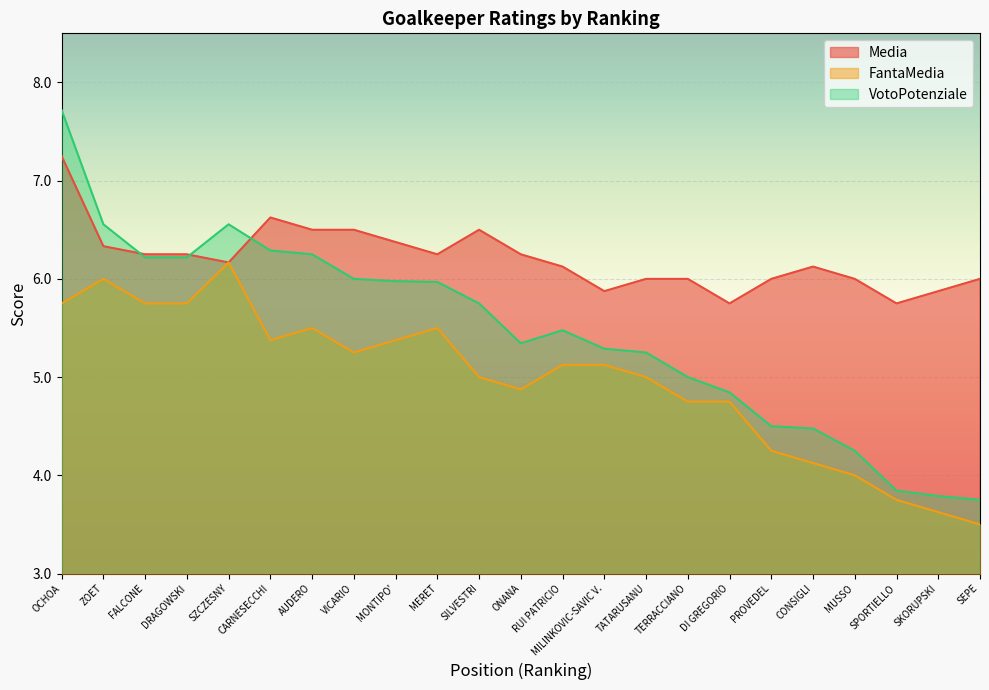

What is the maximum value shown in the chart?

7.7